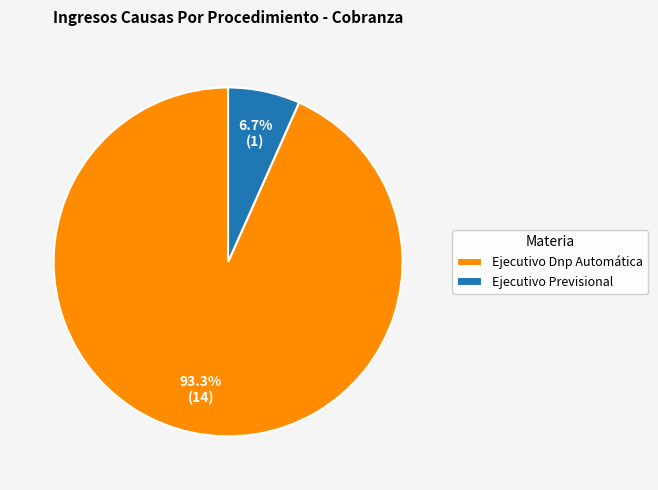

Between Ejecutivo Dnp Automática and Ejecutivo Previsional, which is larger?

Ejecutivo Dnp Automática